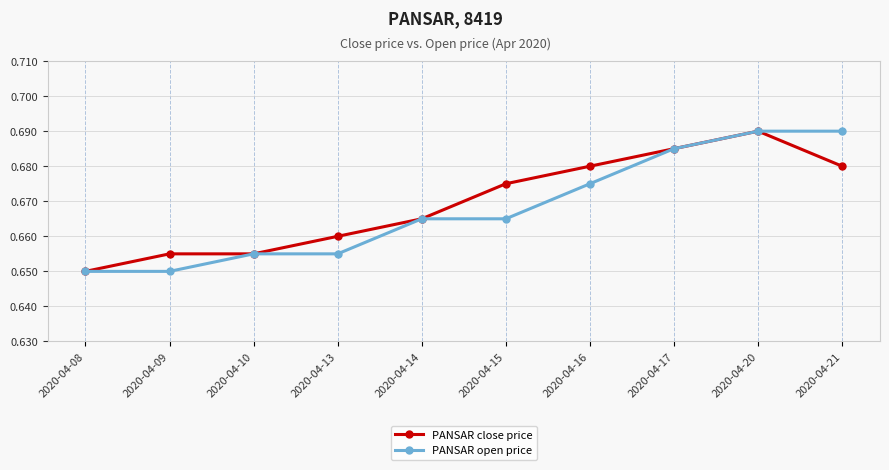

What is the total value across all series at 2020-04-16?

1.4